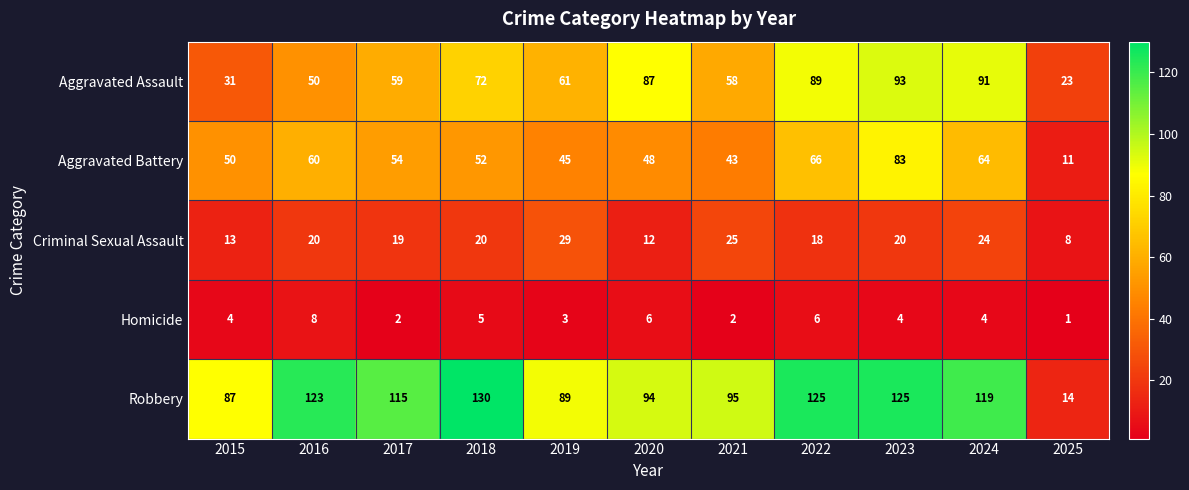

Where is Robbery nearest to the value 72?

2015